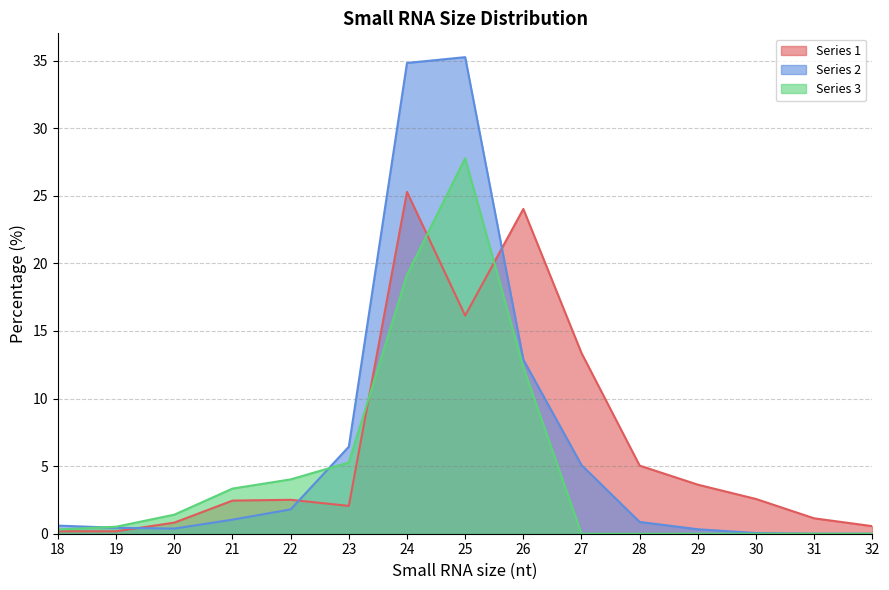

At which label does Series 3 reach its minimum?

27